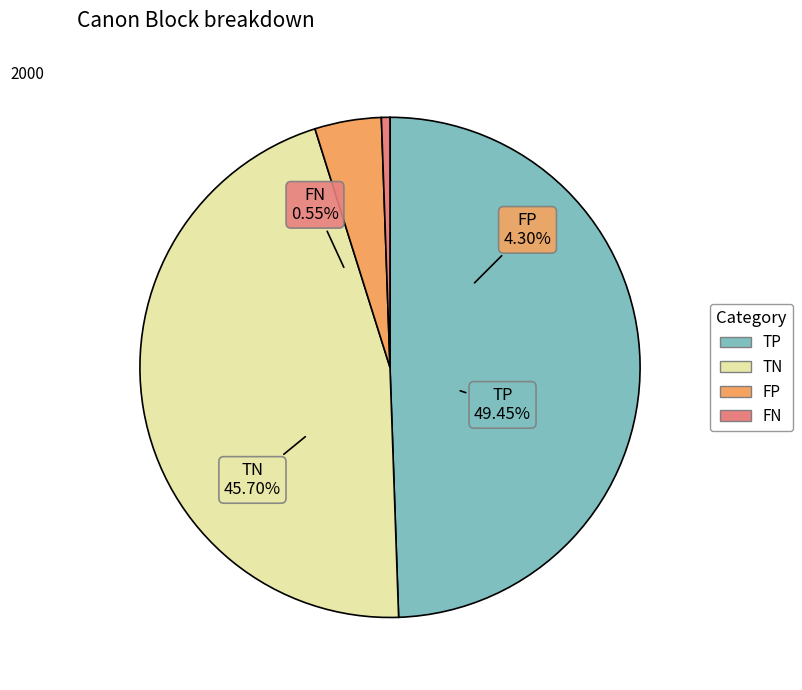

Rank the categories by value from lowest to highest.

FN, FP, TN, TP